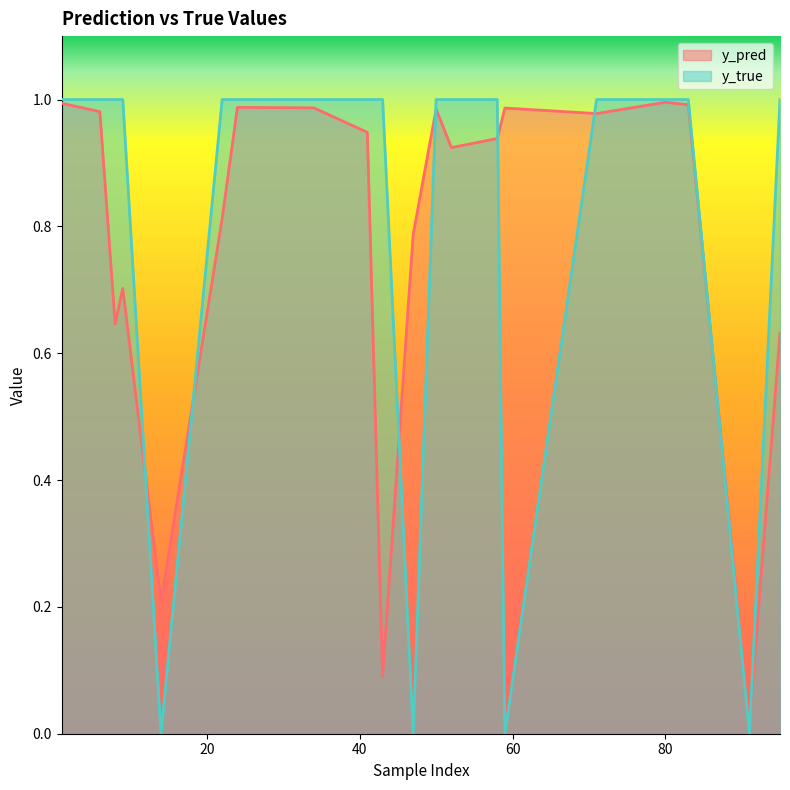

How many lines are shown in the chart?

2